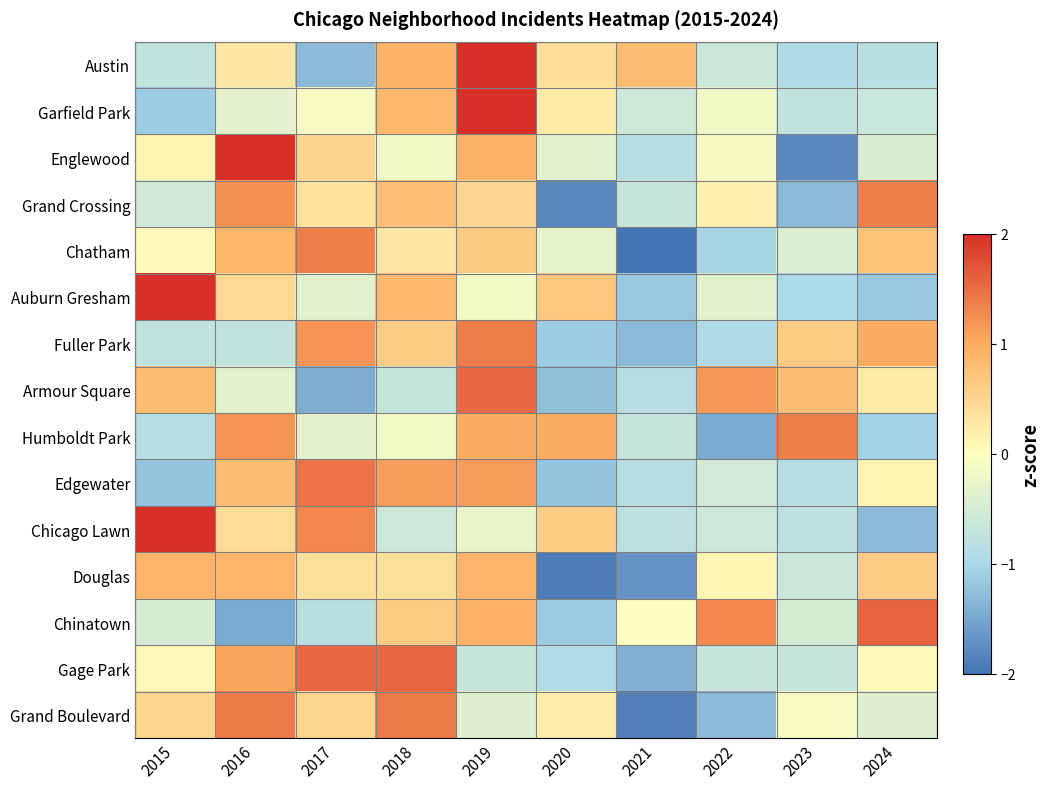

Count the number of categories in the chart.

10